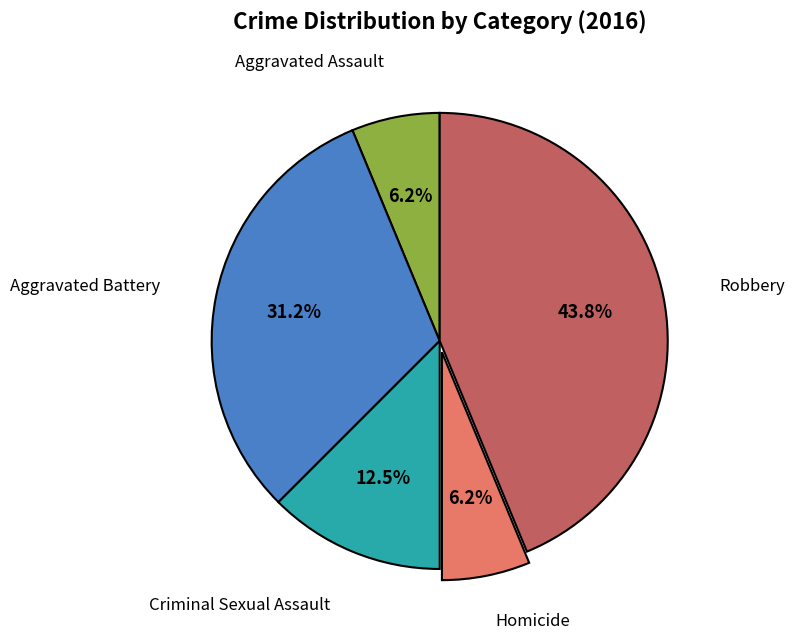

Is there any slice that represents more than half of the pie?

No